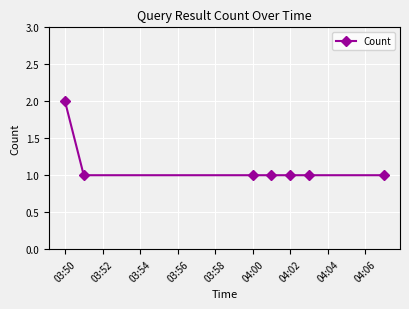

Reading left to right, what are all the values shown in this chart?

2	1	1	1	1	1	1